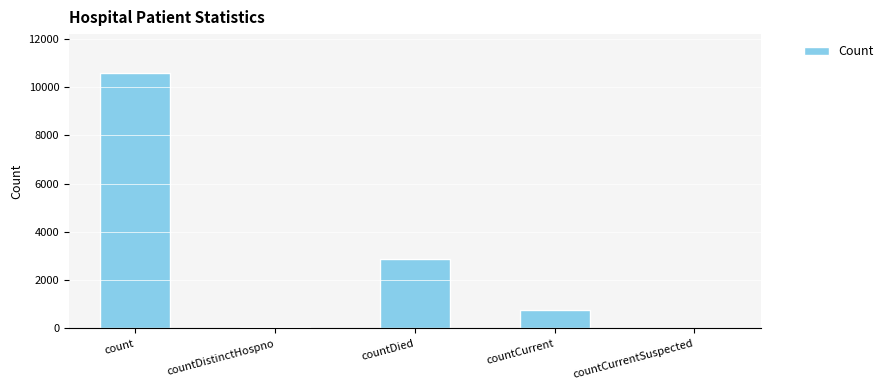

What is the sum of all values?

14316